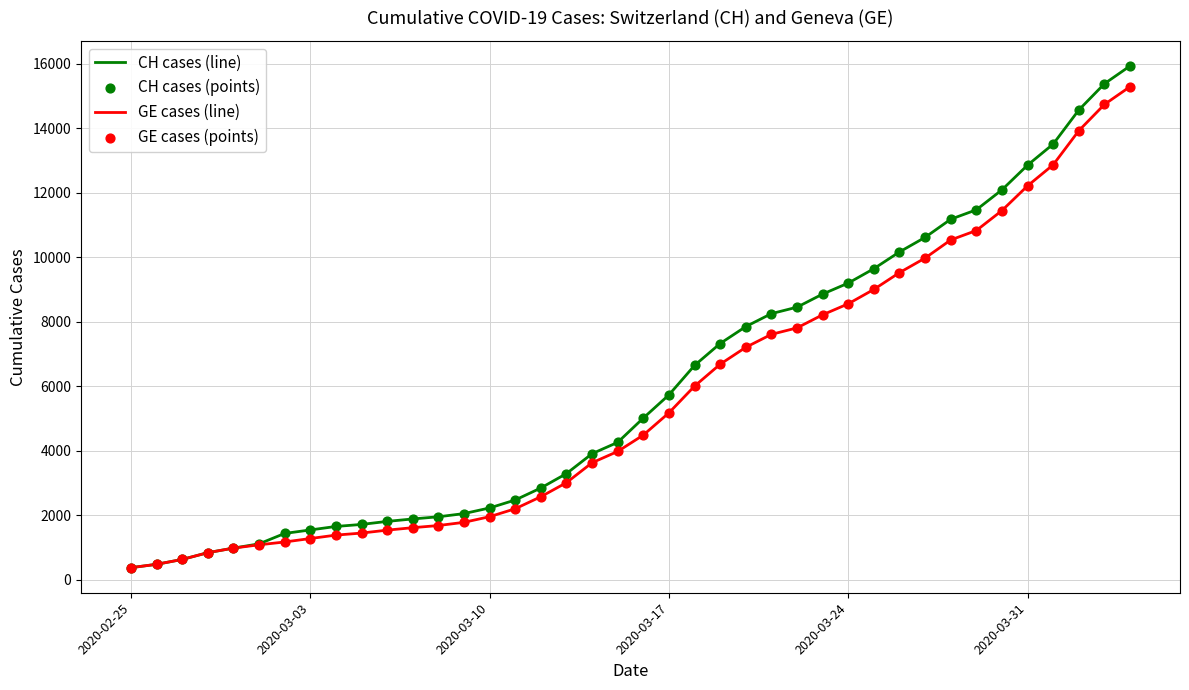

Which series has the largest total across all categories?

CH cases (line)